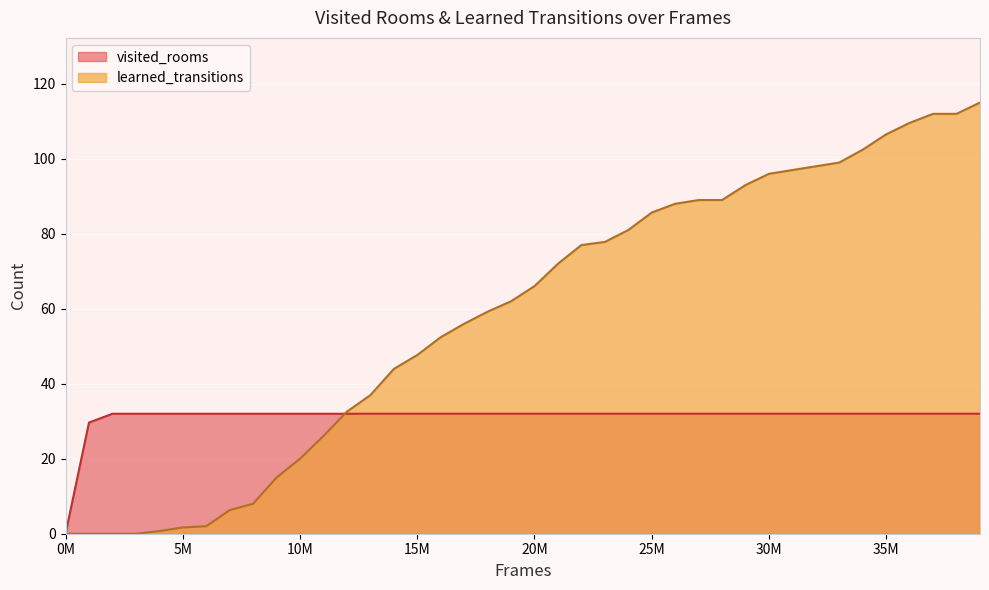

Which series has the largest total across all categories?

learned_transitions